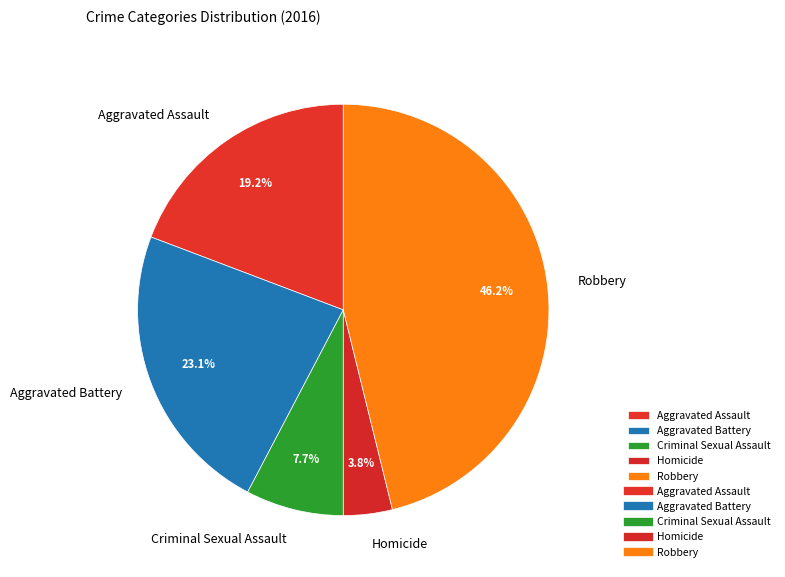

Count the number of slices in the pie.

5